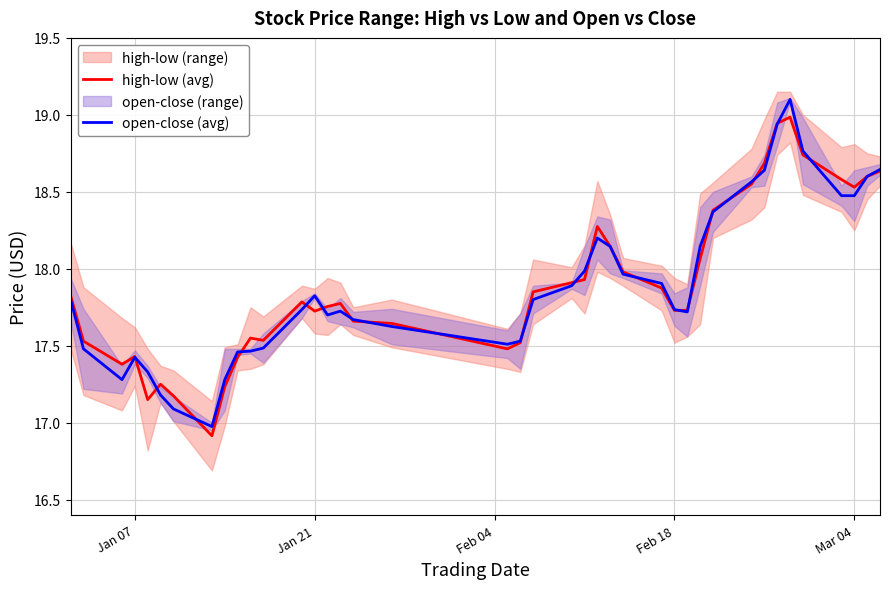

What value does the high-low (avg) series have at Jan 07?

17.4